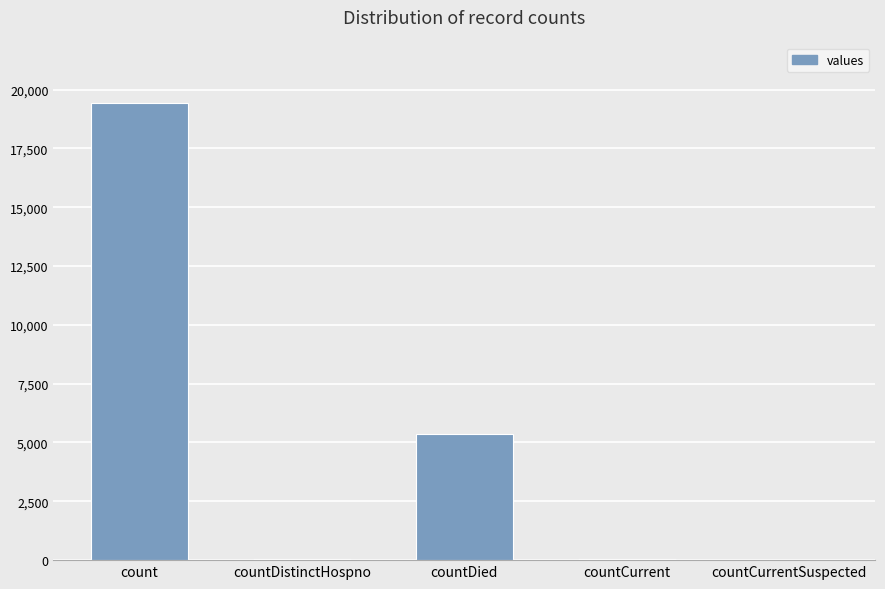

What is the approximate value at count?

19420